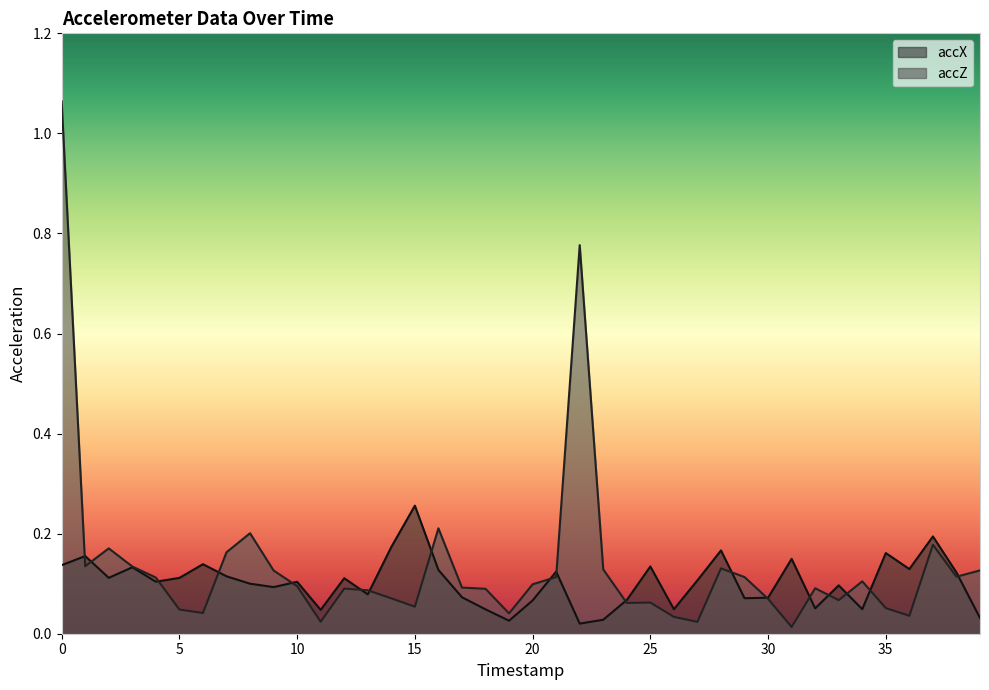

What is the difference between the maximum and second lowest values in the accZ series?

1.0